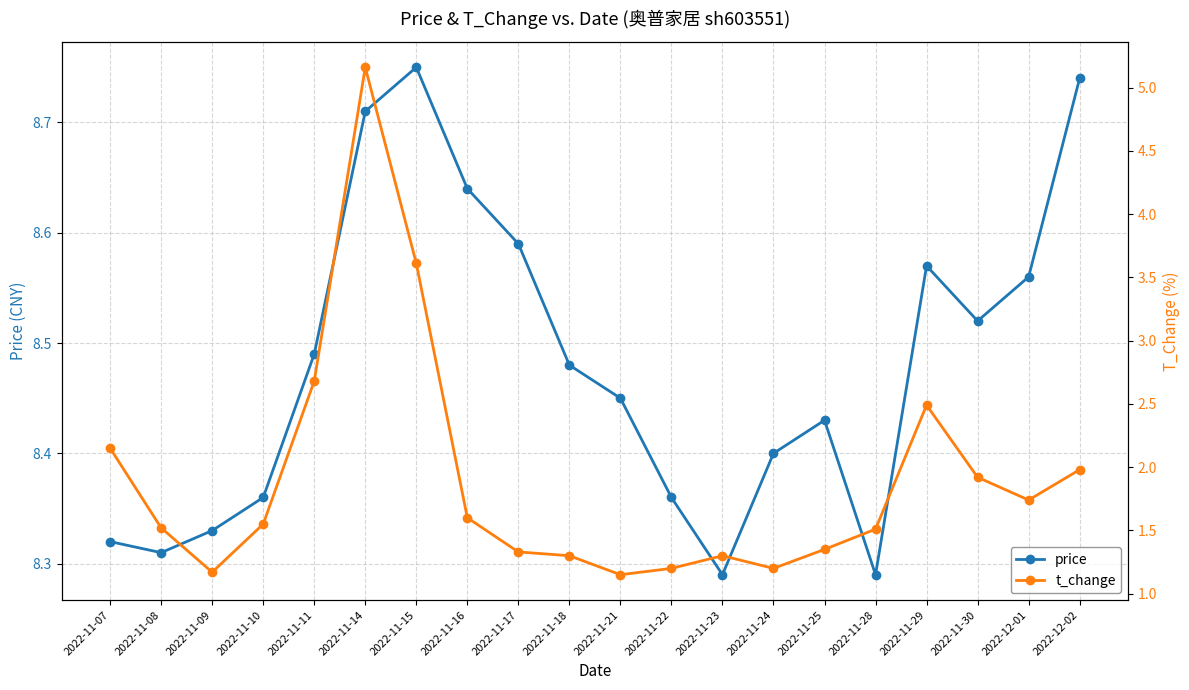

What is the minimum value for price?

8.3